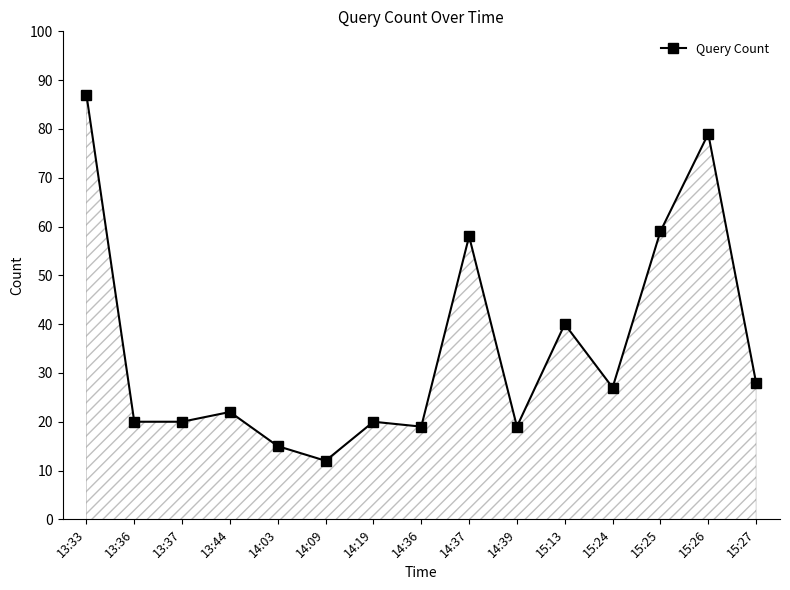

How many lines are shown in the chart?

1